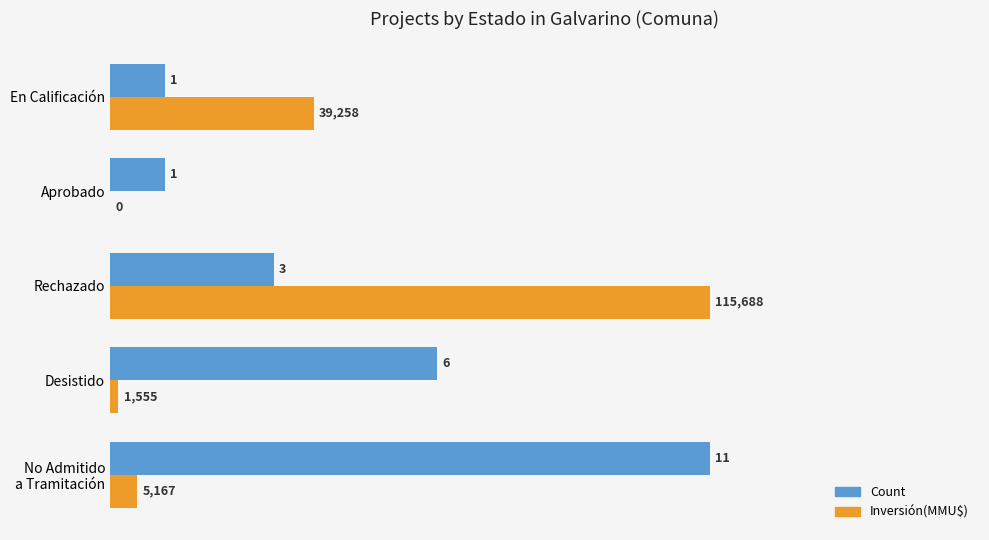

Where is Count nearest to the value 6?

Desistido